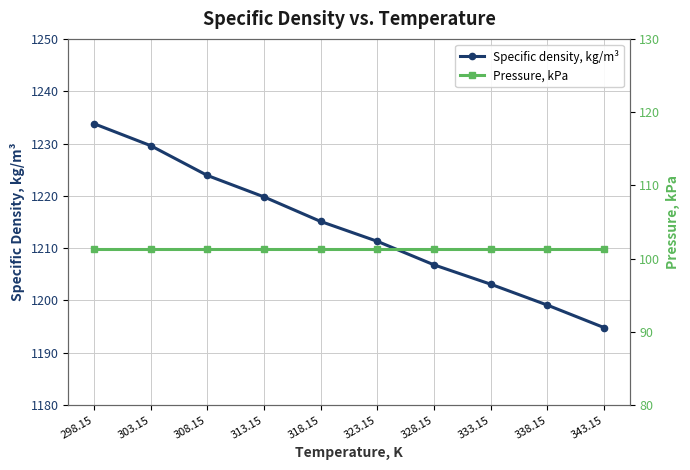

What is the total value across all series at 298.15?

1335.1